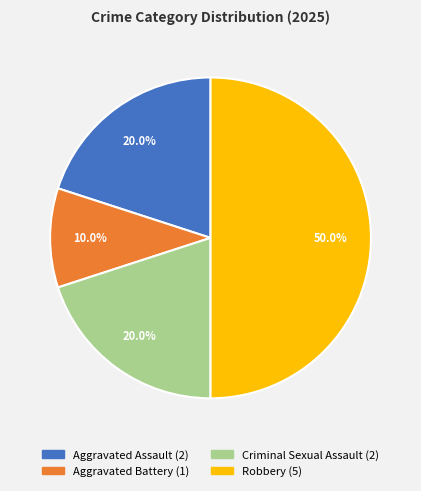

What is the largest slice in the pie chart?

Robbery